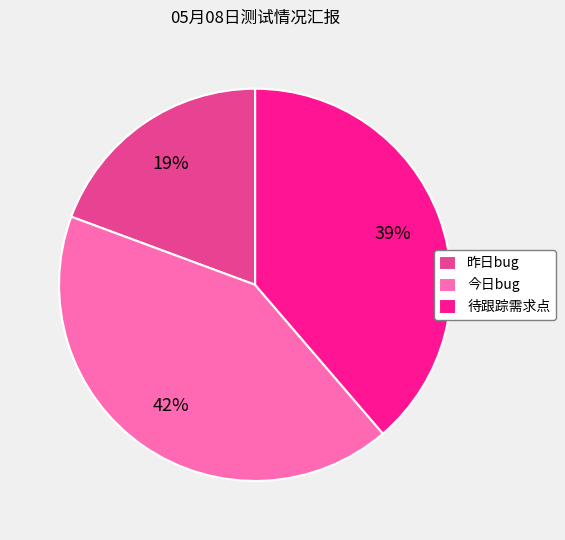

What is the largest slice in the pie chart?

今日bug